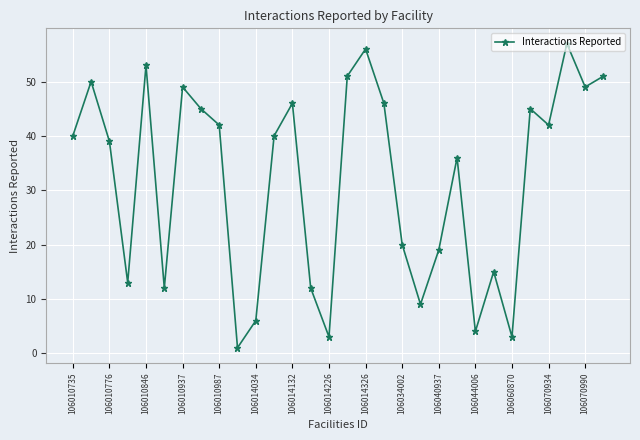

Is this an area chart (filled region under the line)?

No